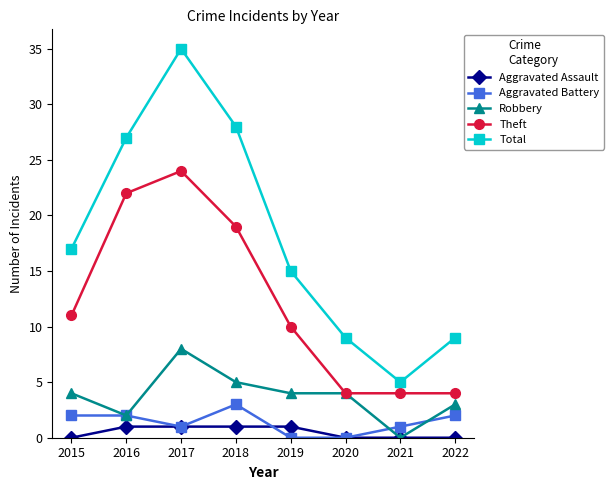

Which series has the largest range (max minus min)?

Total